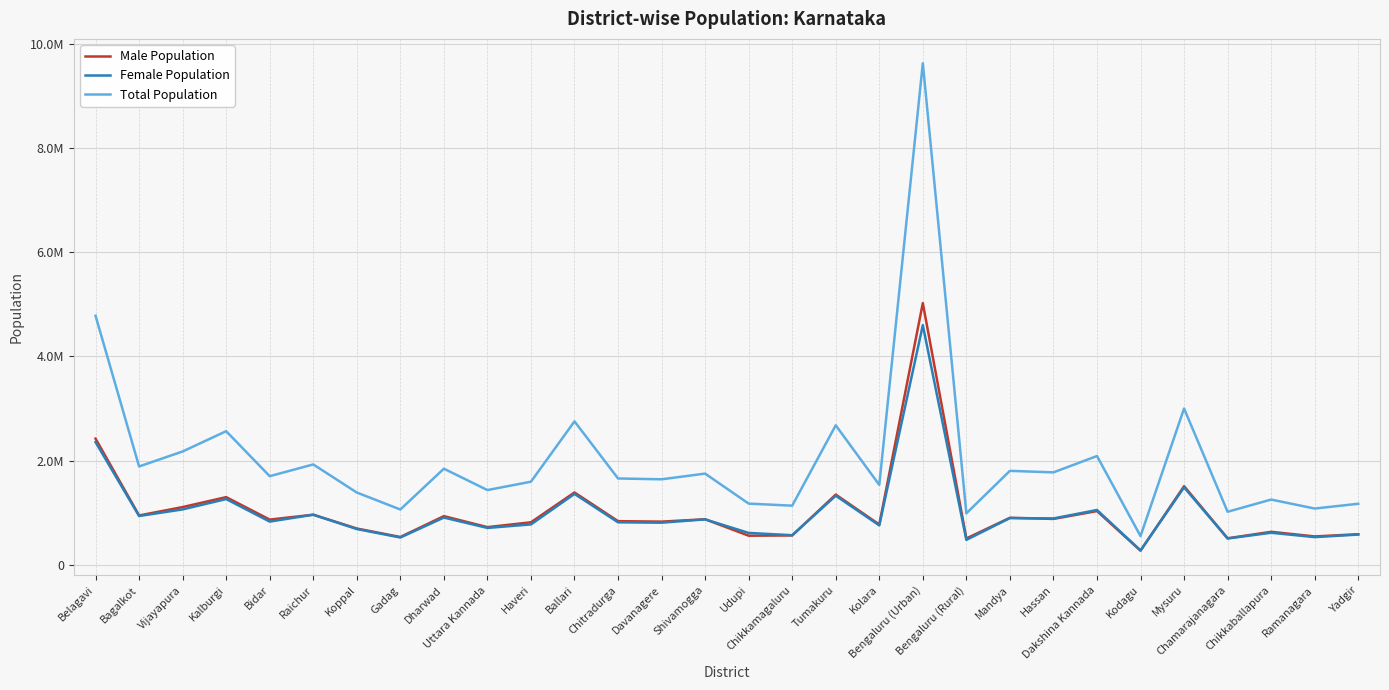

Which series changed the most between Shivamogga and Chikkamagaluru?

Total Population